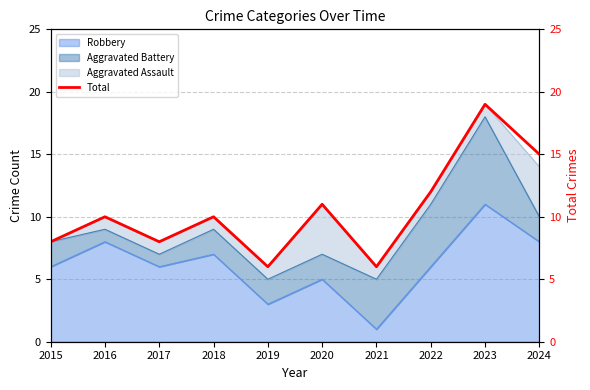

What is the sum of the values at 2024 and 2015?

23